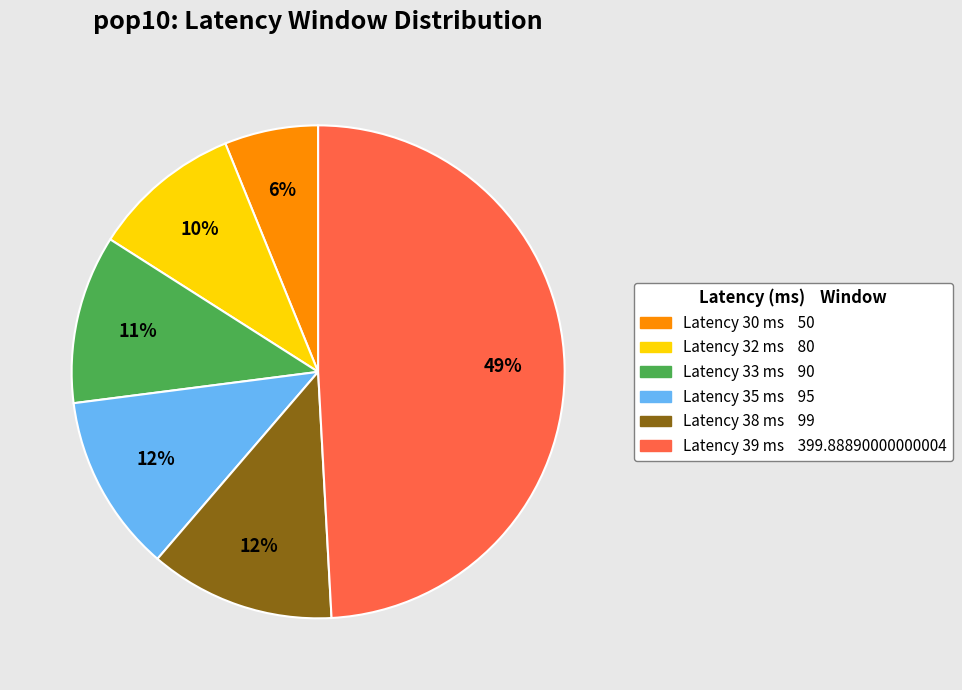

Is there a majority slice in this chart?

No